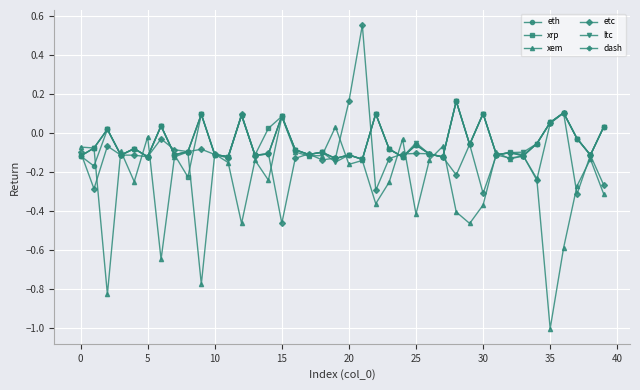

In xrp, how many points are higher than both neighbors (excluding endpoints)?

14